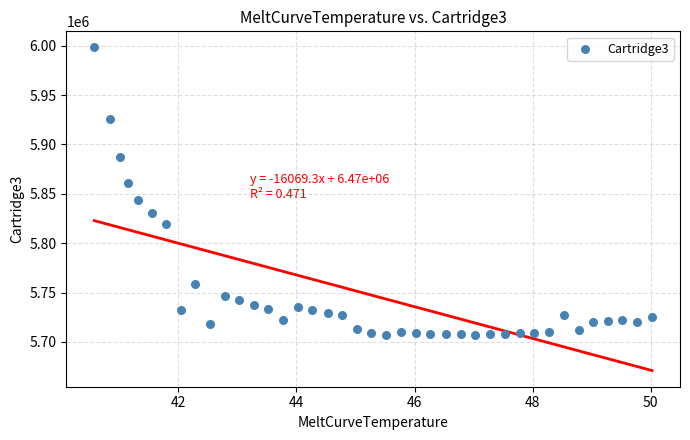

What is the range of Y values (max minus min)?

291256